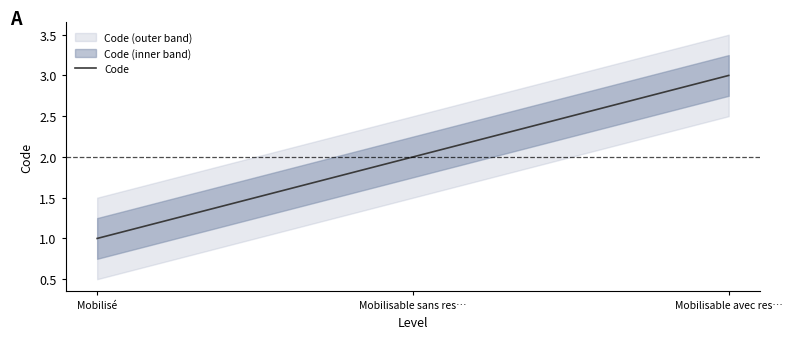

Read the value at Mobilisable sans res….

2